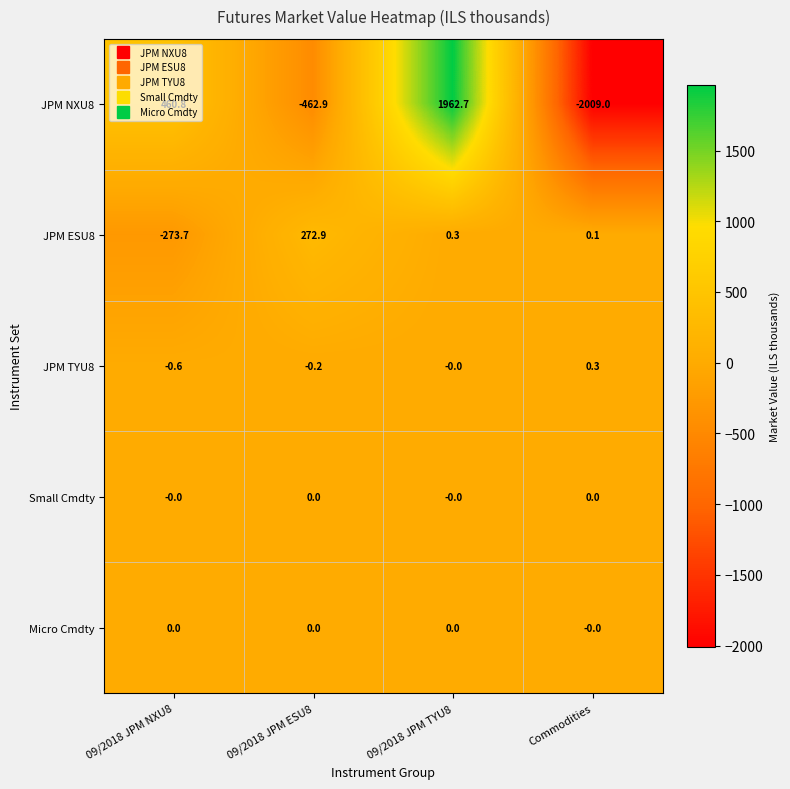

What is the average value of the JPM NXU8 series?

-12.1